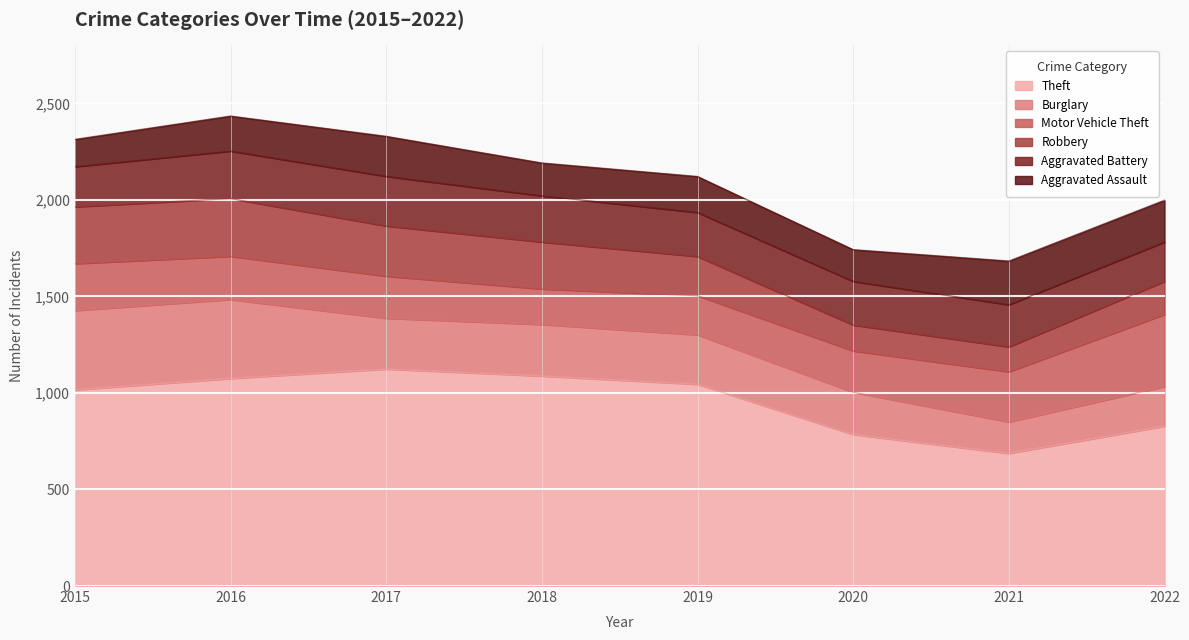

True or false: Burglary has more than 1 points higher than both neighbors.

False